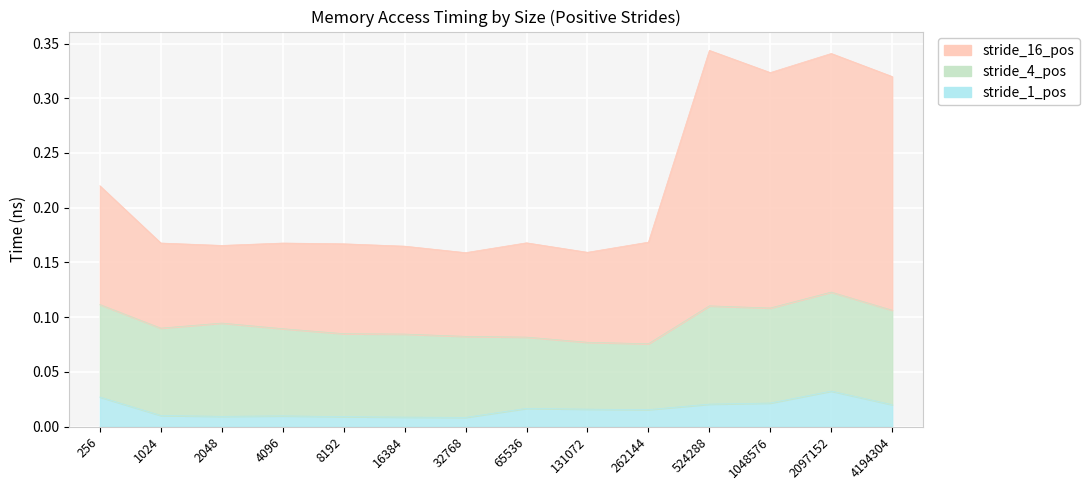

At which category does the chart reach its minimum across all series?

32768